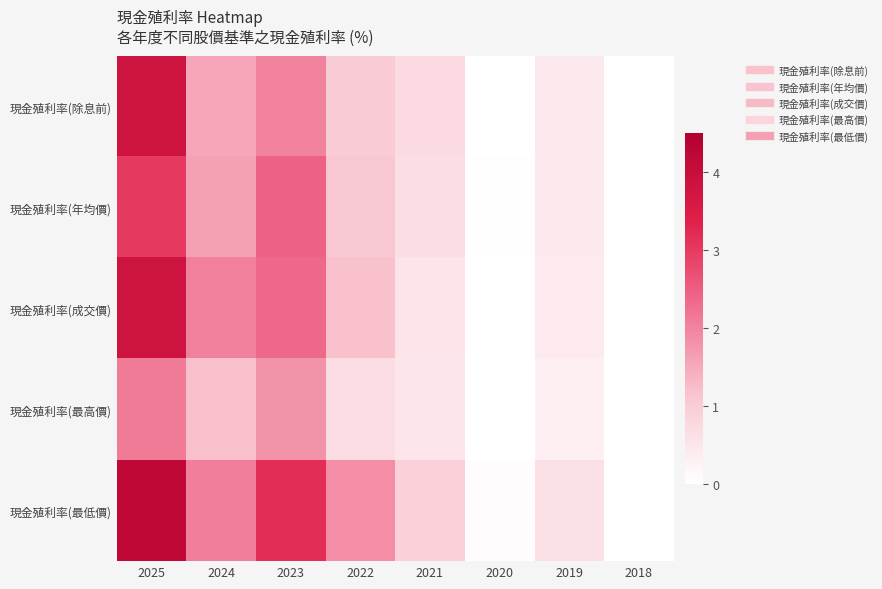

Reading left to right, transcribe all the data shown in this chart.

現金殖利率(除息前): 2025=3.8	2024=1.5	2023=2.0	2022=1.0	2021=0.7	2020=0.0	2019=0.4	2018=0.0
現金殖利率(年均價): 2025=3.0	2024=1.6	2023=2.4	2022=1.1	2021=0.7	2020=0.0	2019=0.4	2018=0.0
現金殖利率(成交價): 2025=3.8	2024=2.0	2023=2.3	2022=1.2	2021=0.5	2020=0.0	2019=0.4	2018=0.0
現金殖利率(最高價): 2025=2.1	2024=1.2	2023=1.8	2022=0.7	2021=0.5	2020=0.0	2019=0.3	2018=0.0
現金殖利率(最低價): 2025=4.2	2024=2.1	2023=3.2	2022=1.9	2021=0.9	2020=0.1	2019=0.6	2018=0.0